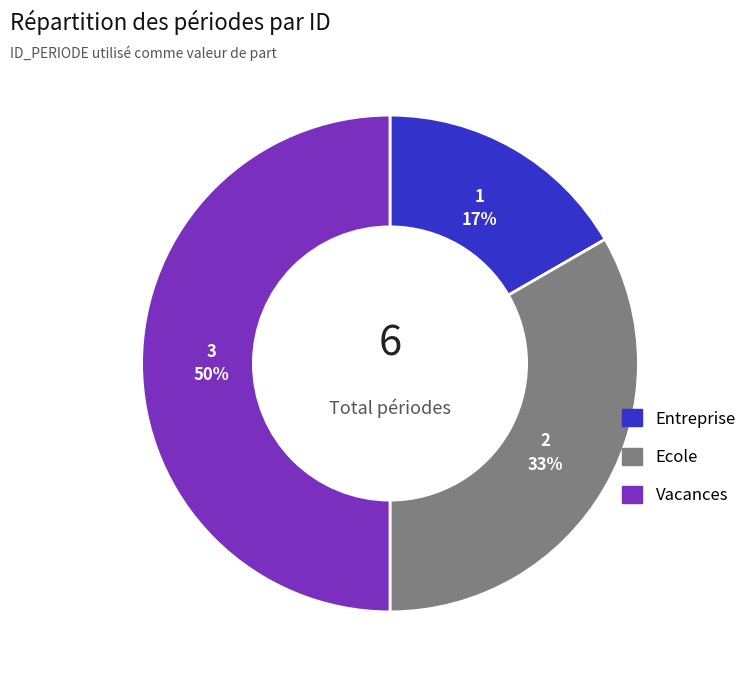

Rank the categories by value from lowest to highest.

Entreprise, Ecole, Vacances